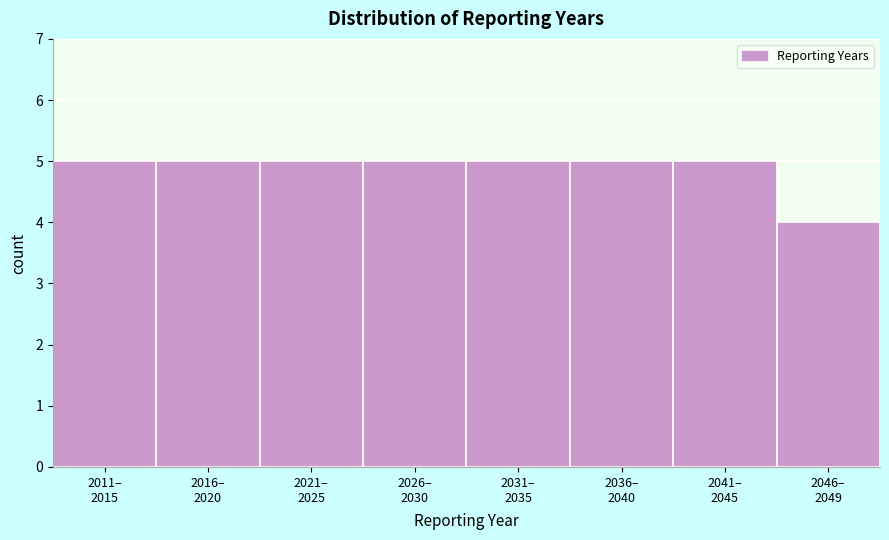

Reading left to right, list all the values displayed in this chart.

5	5	5	5	5	5	5	4